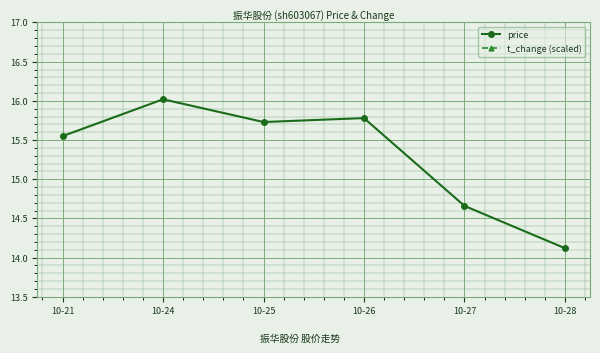

What are all the series names shown in the legend?

price, t_change (scaled)